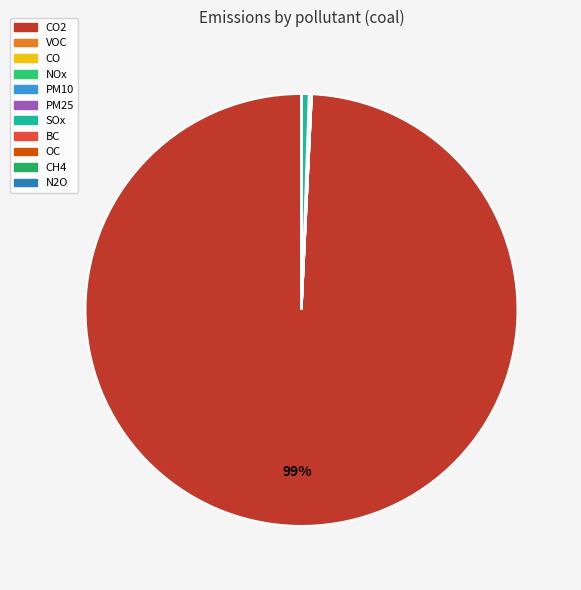

Which has a higher value, NOx or CH4?

NOx